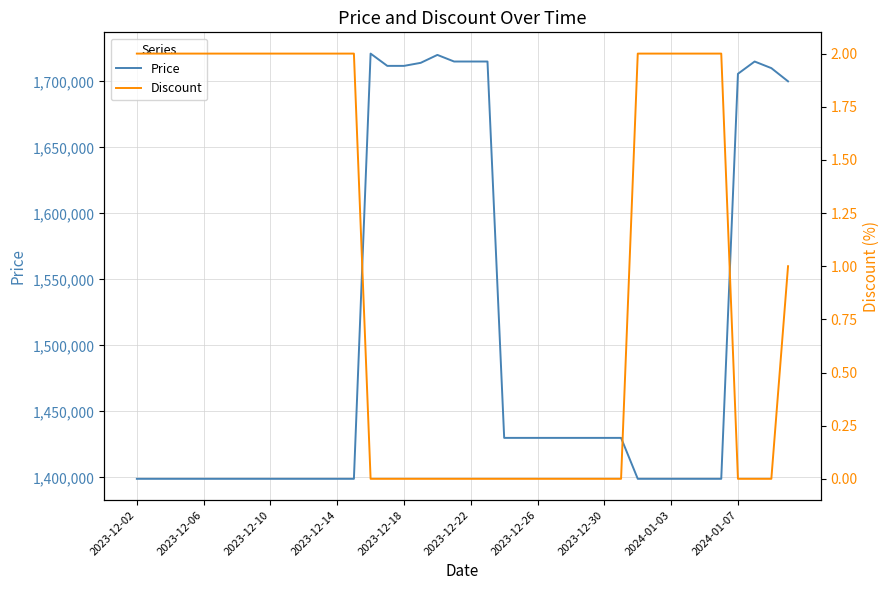

True or false: Price and Discount intersect in this chart.

False